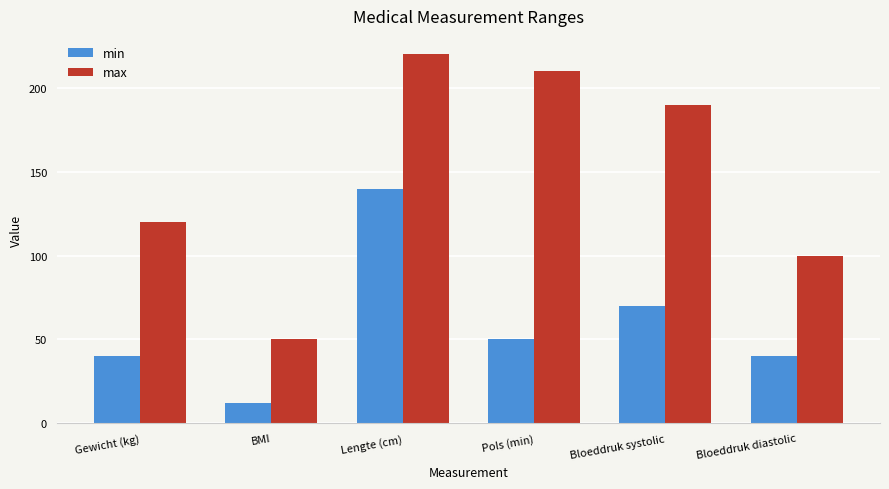

Which series has the widest spread of values?

max